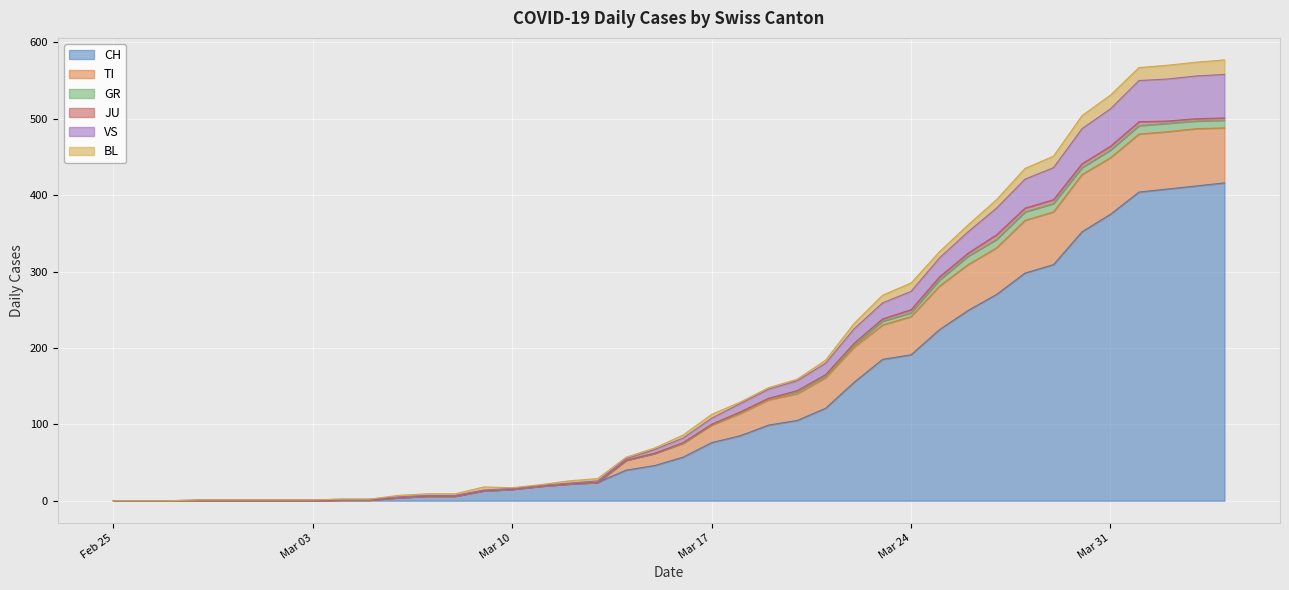

True or false: TI has a value of 0 at 2020-02-29.

True